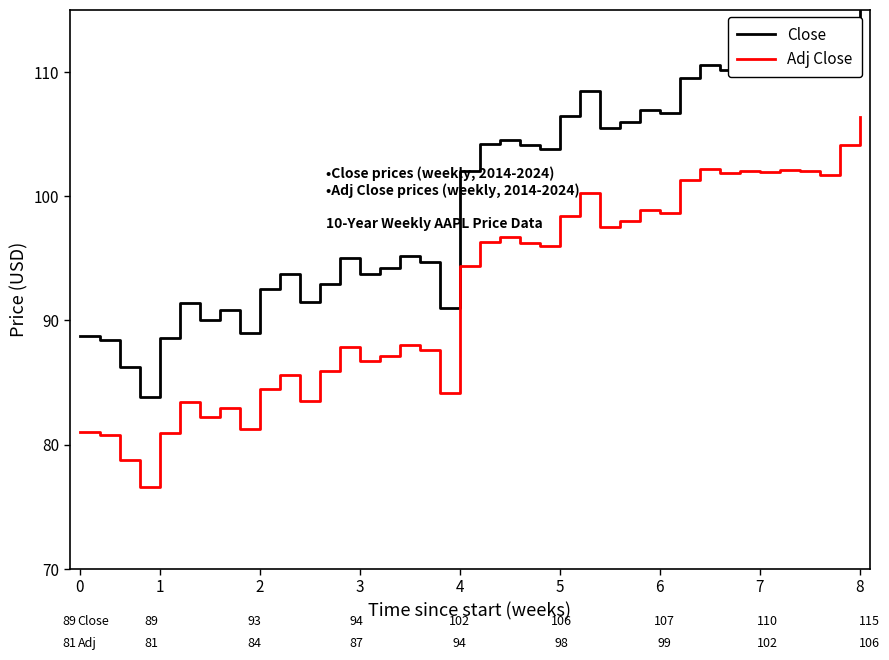

What is the minimum value for Adj Close?

76.5